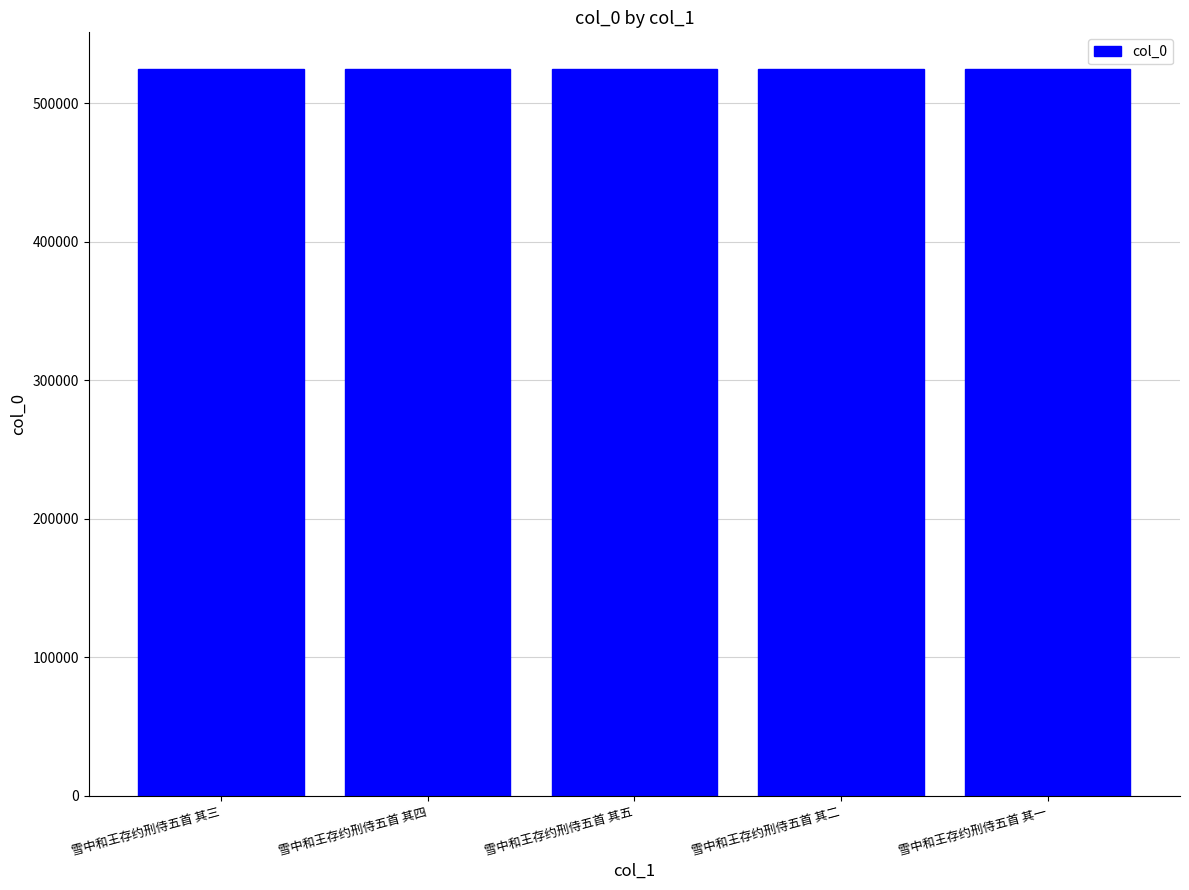

What is the ratio of the value at 雪中和王存约刑侍五首 其一 to the value at 雪中和王存约刑侍五首 其四?

1.0